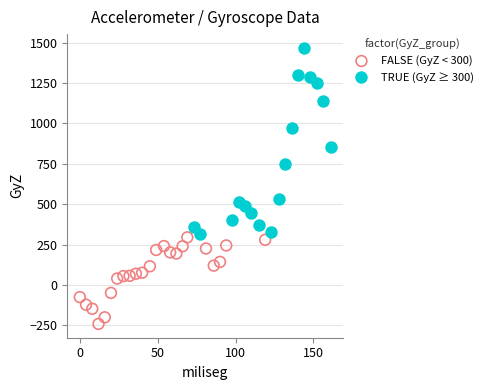

Which series reaches the minimum Y coordinate?

FALSE (GyZ < 300)